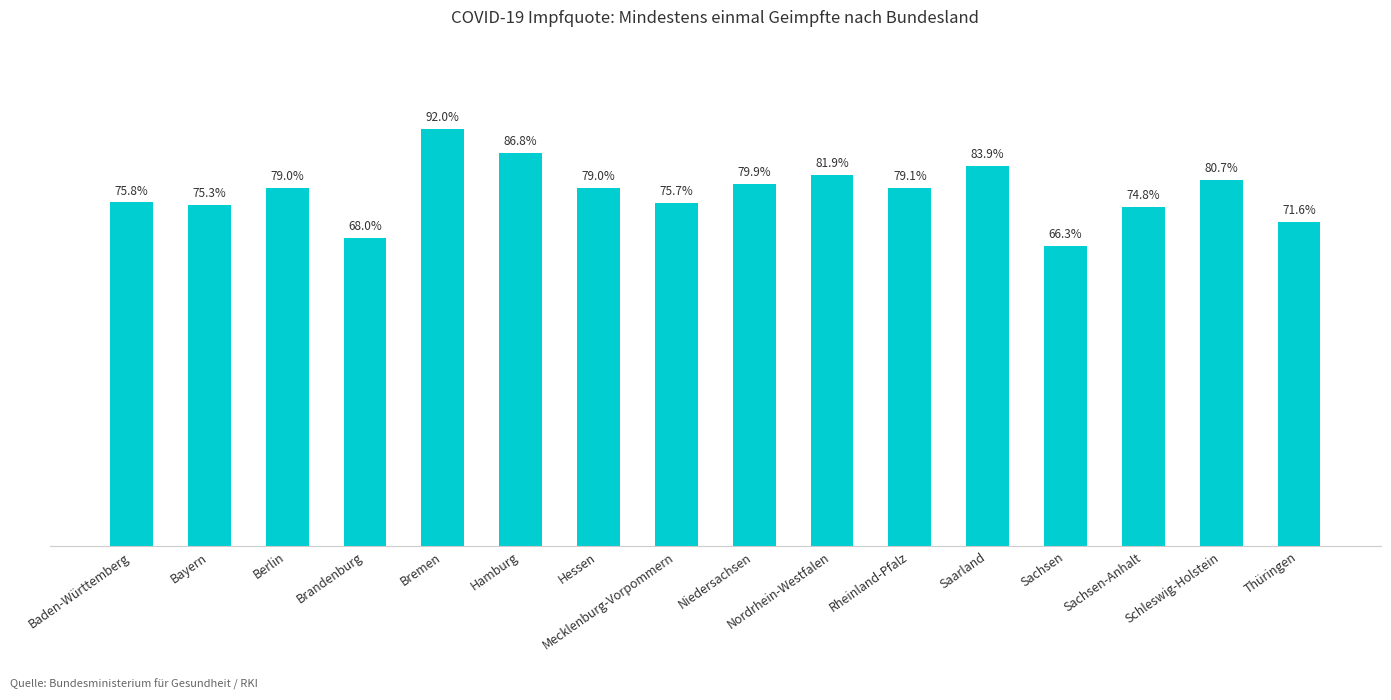

What is the label of the 2nd bar from the left?

Bayern